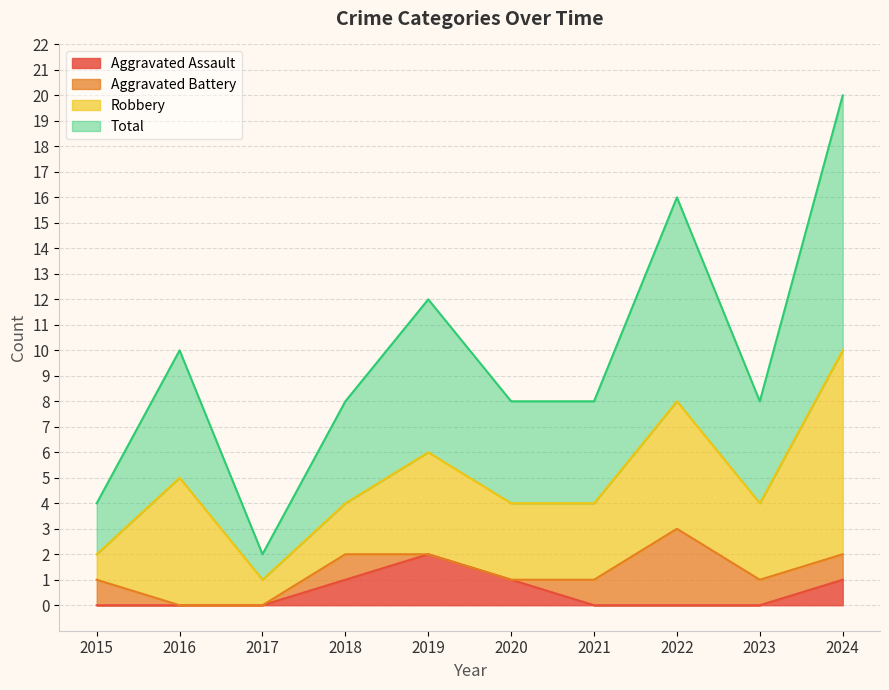

True or false: Total has a value of 5 at 2016.

True